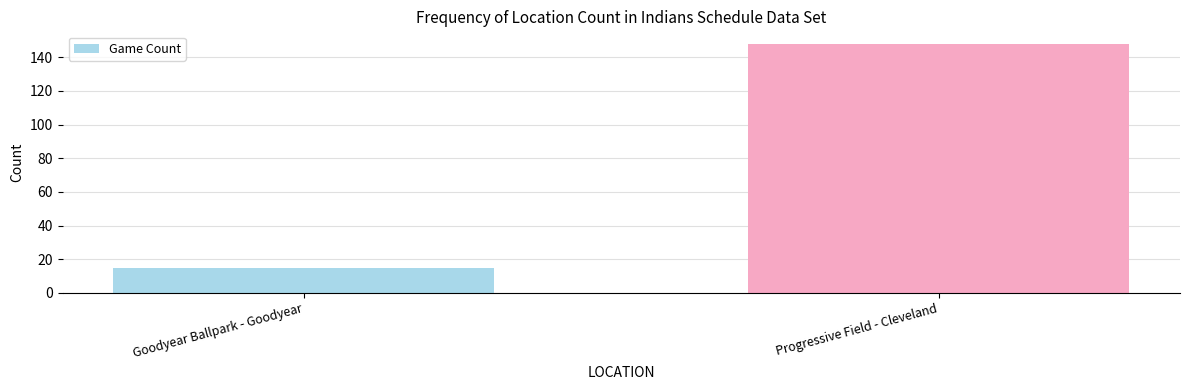

How many values are between 15 and 148?

2